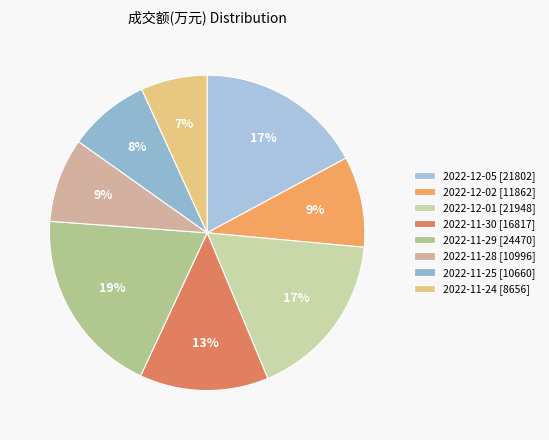

Between 2022-11-29 and 2022-12-02, which is larger?

2022-11-29